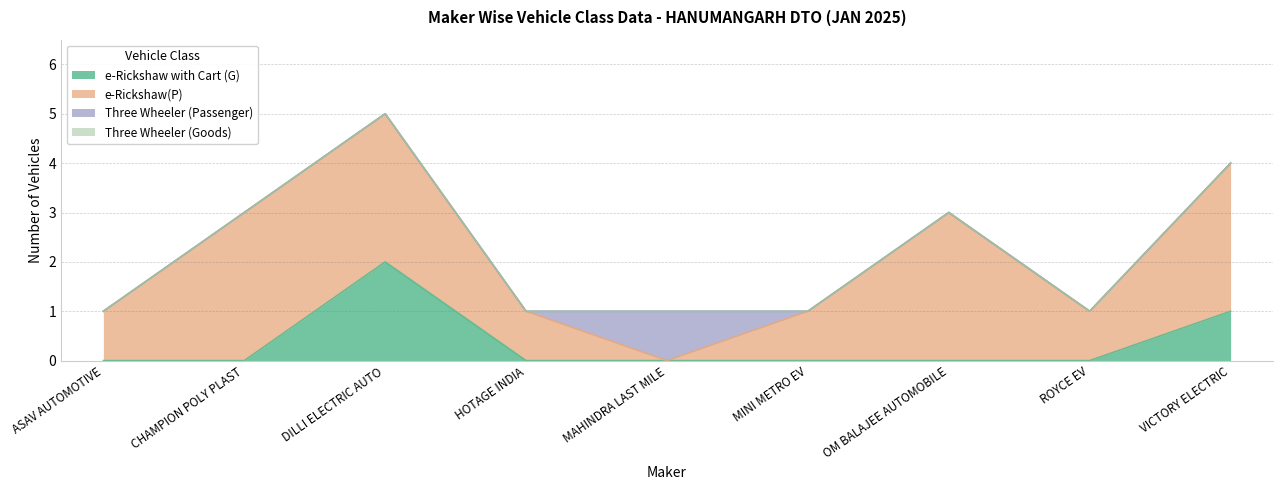

What are all the series names shown in the legend?

e-Rickshaw with Cart (G), e-Rickshaw(P), Three Wheeler (Passenger), Three Wheeler (Goods)